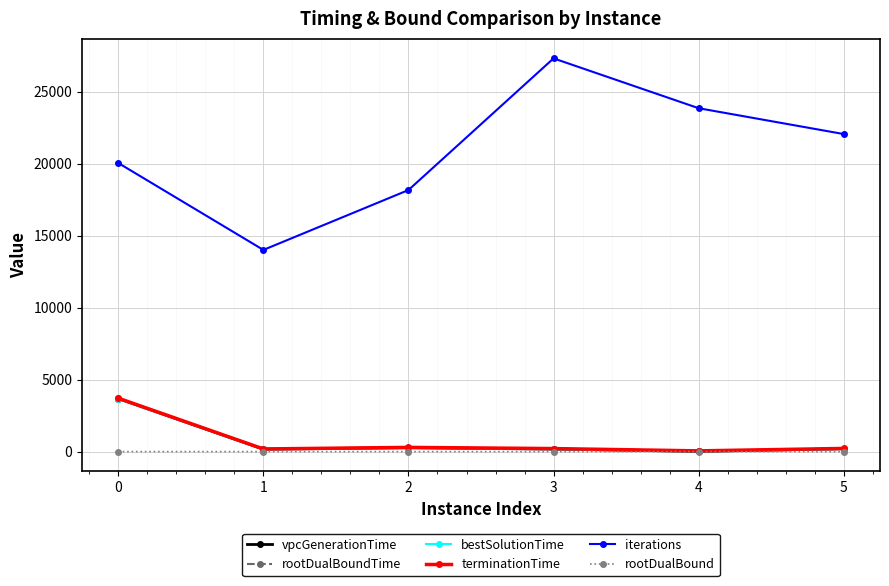

Does the chart have visible grid lines?

Yes